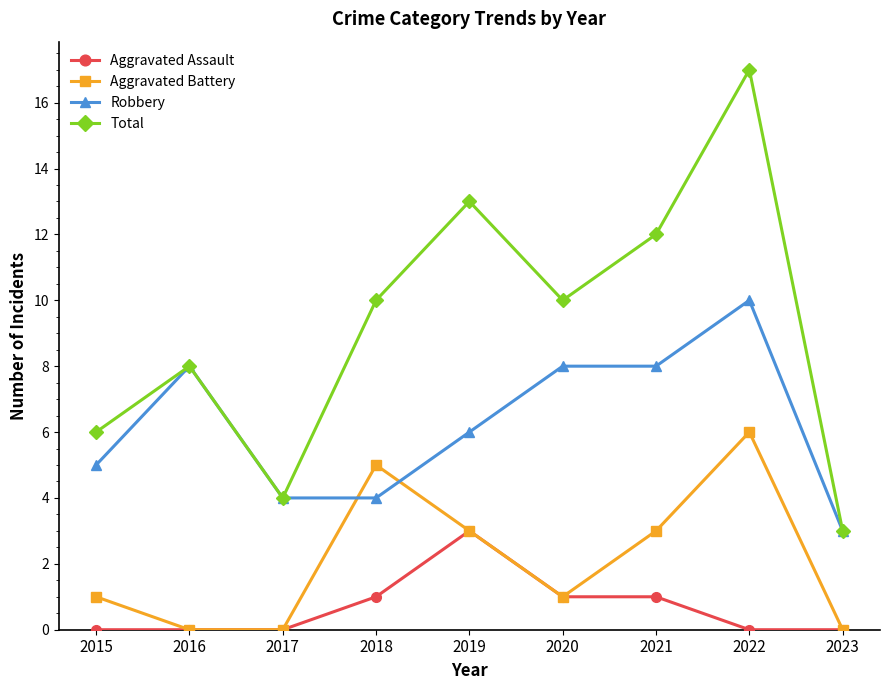

List the series in order of their peak value, lowest first.

Aggravated Assault, Aggravated Battery, Robbery, Total